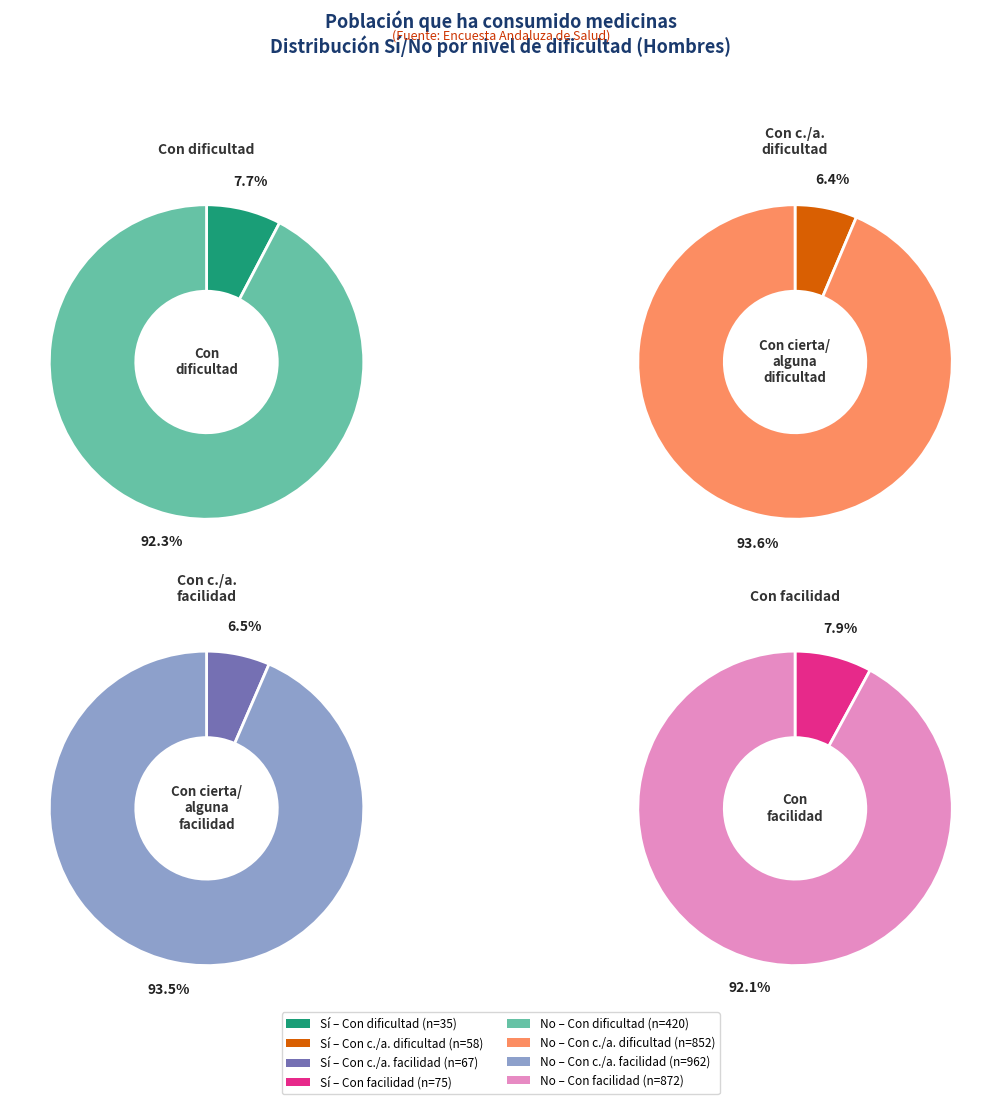

Which series has the largest range (max minus min)?

No